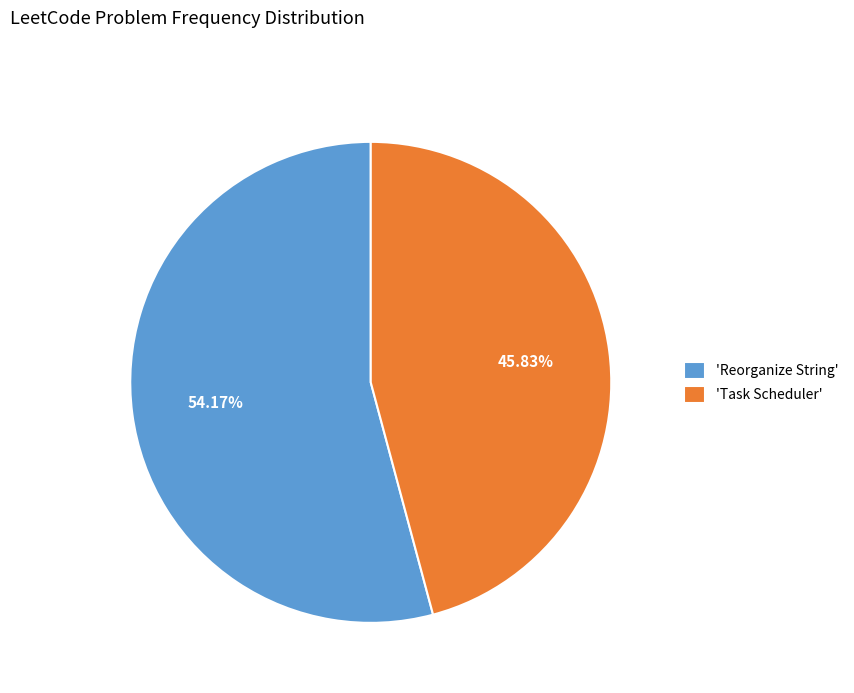

Which slice is the largest?

'Reorganize String'